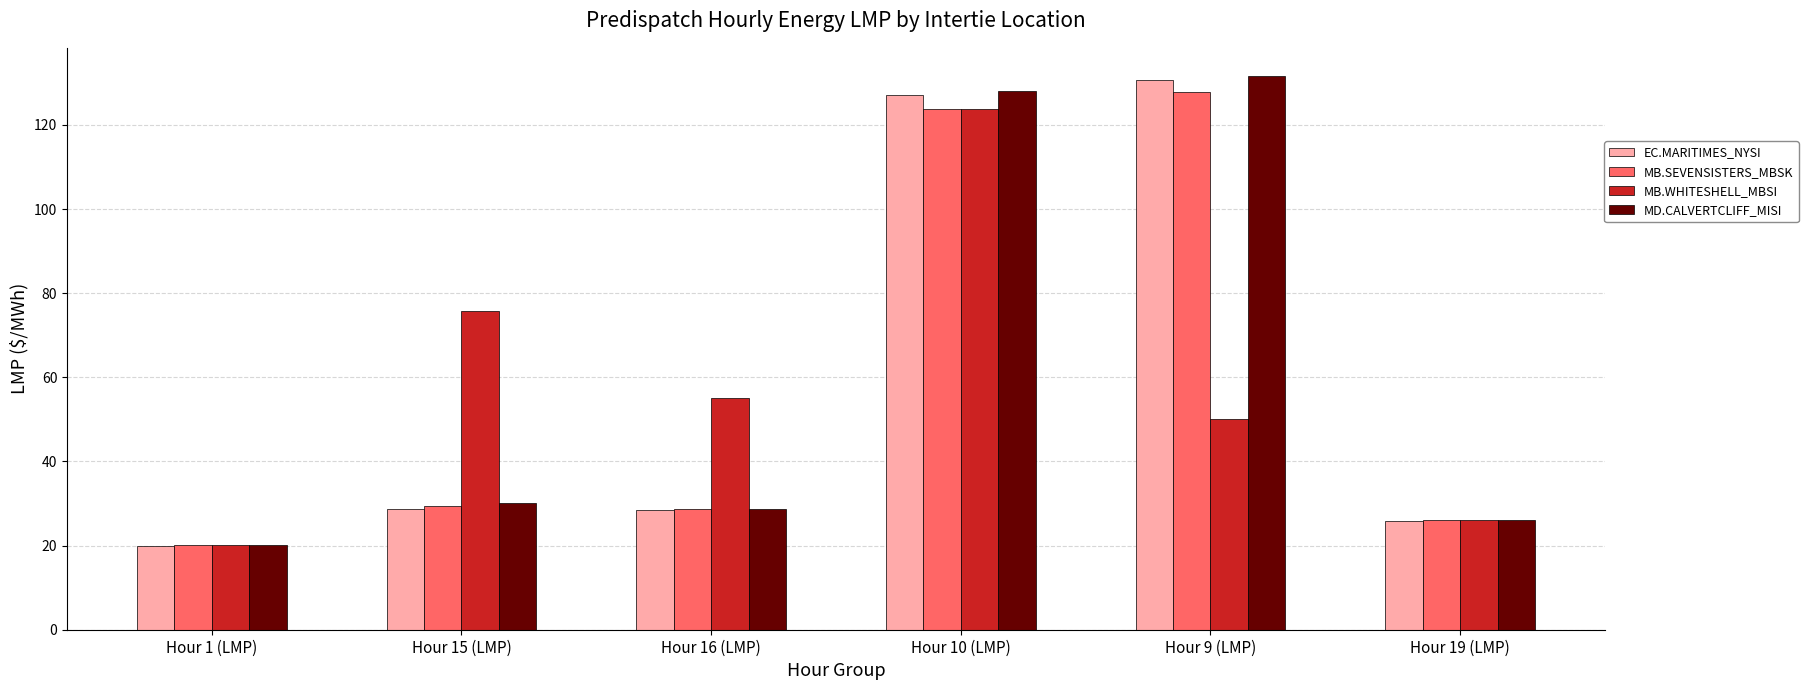

True or false: EC.MARITIMES_NYSI has a value of 14.9 at Hour 19 (LMP).

False